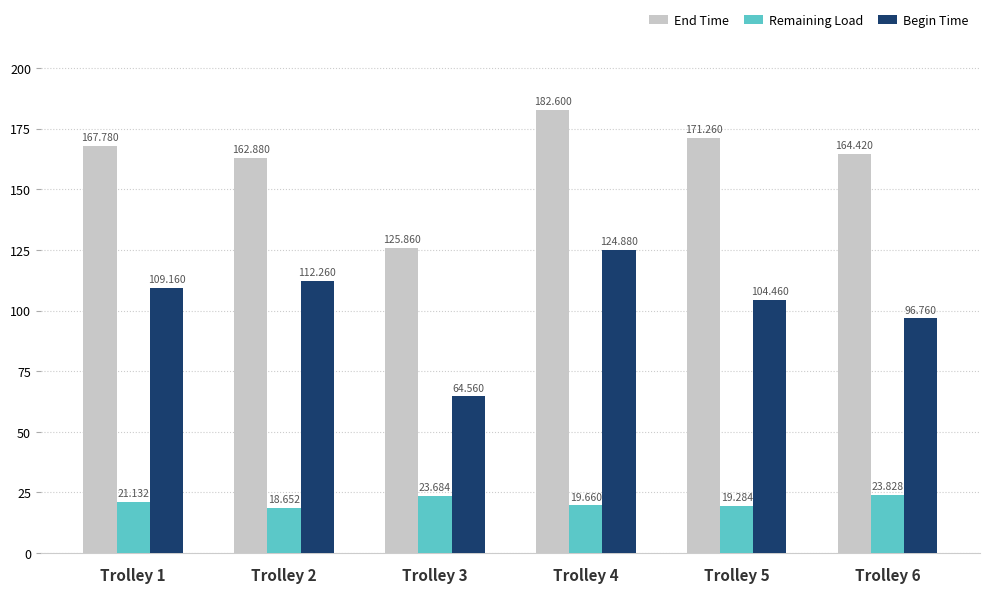

At which label is End Time closest to 154?

Trolley 2